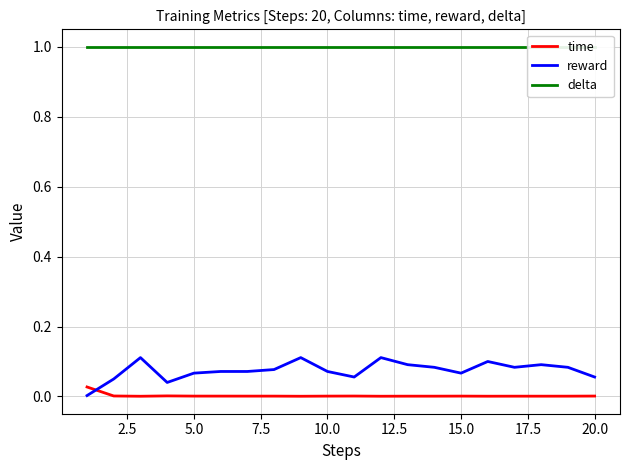

How many times do reward and time cross each other?

1